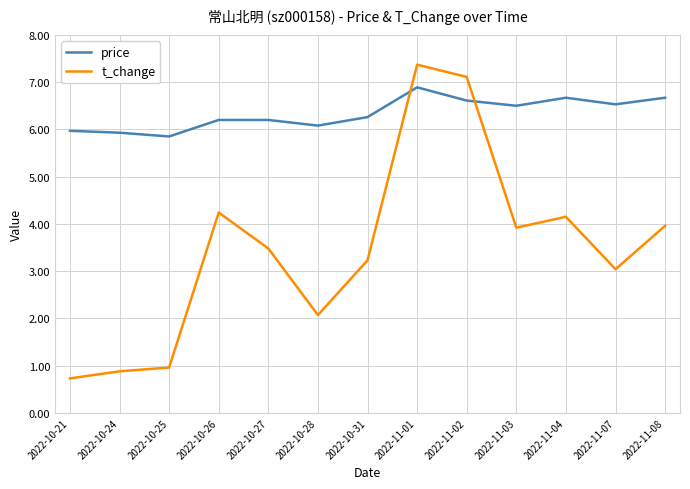

What position from the left is 2022-10-21?

1